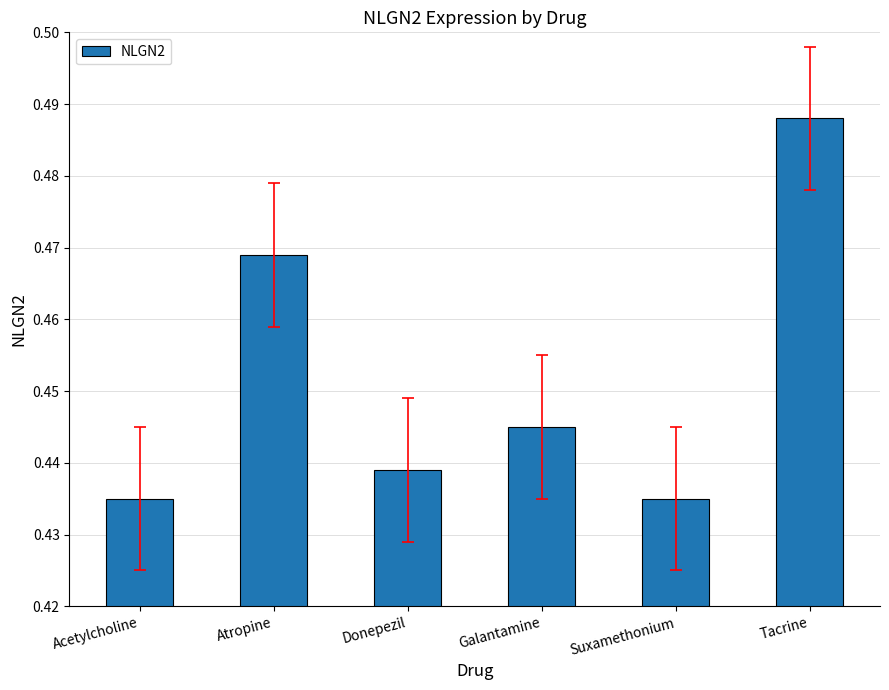

What is the label of the 4th bar from the right?

Donepezil